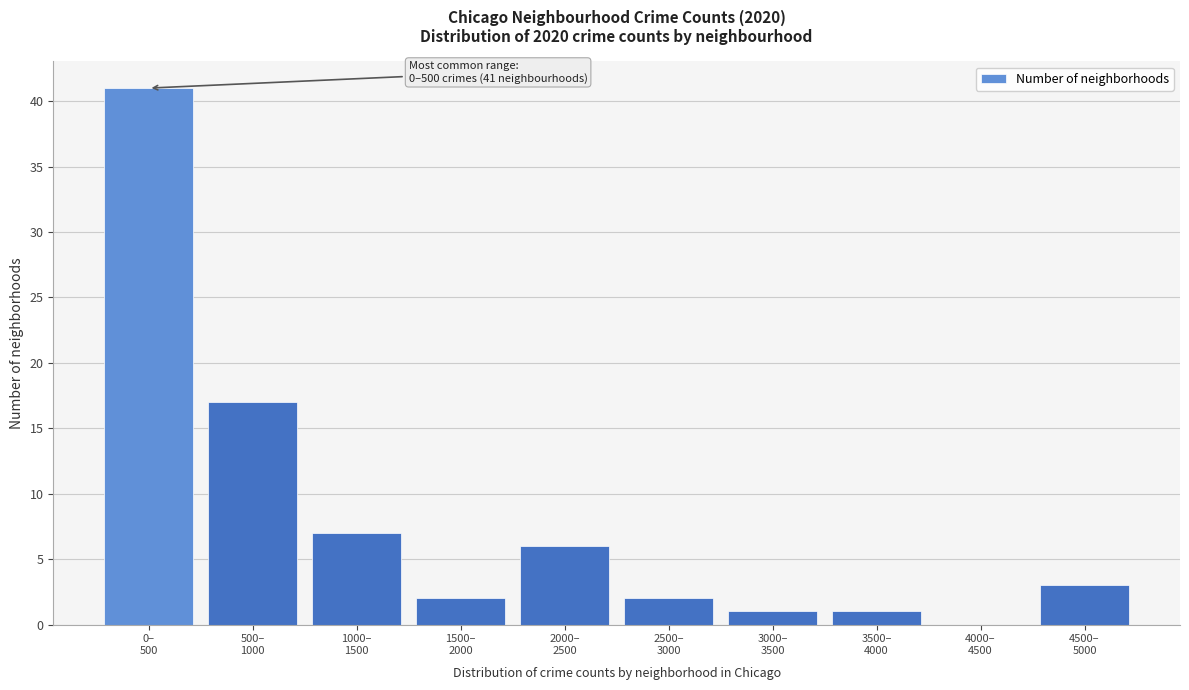

What is the sum of all values?

80